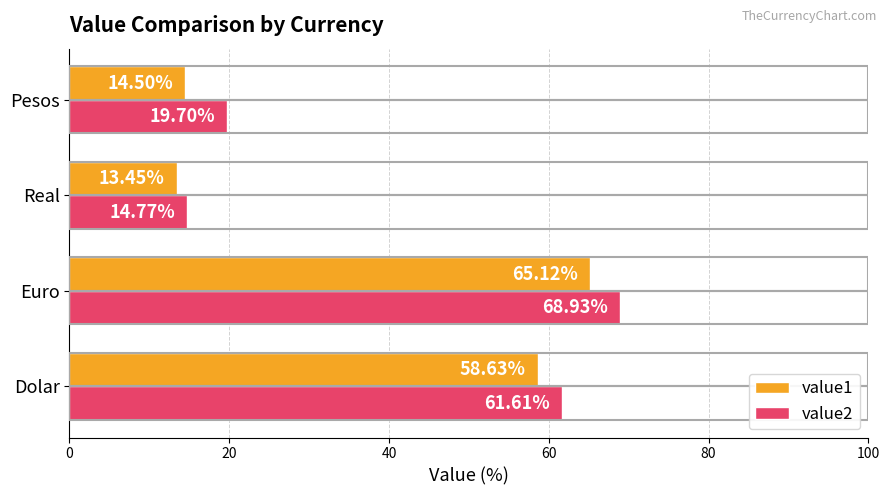

Which series has the largest total across all categories?

value2